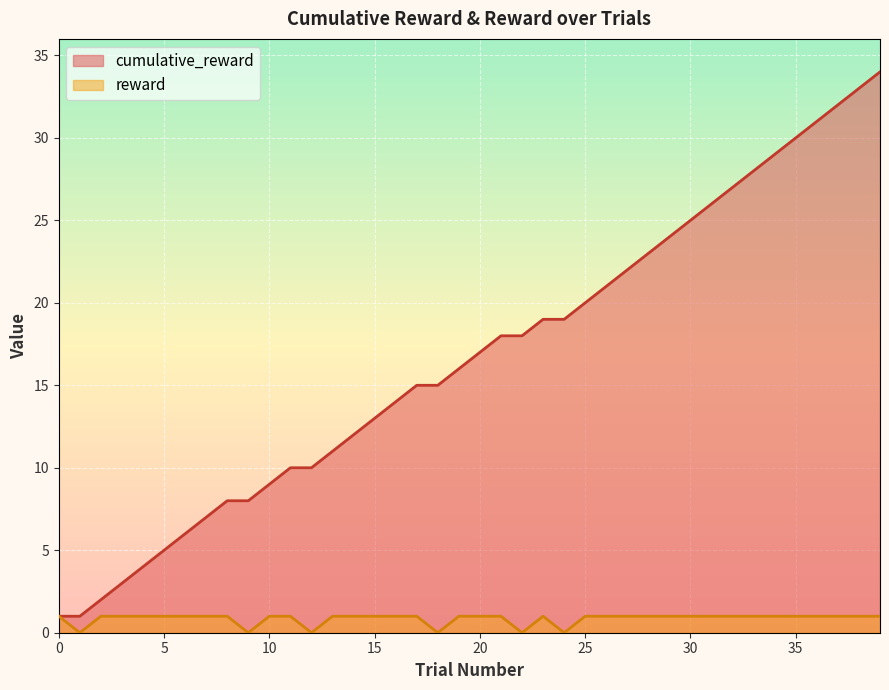

What is the average value of the cumulative_reward series?

17